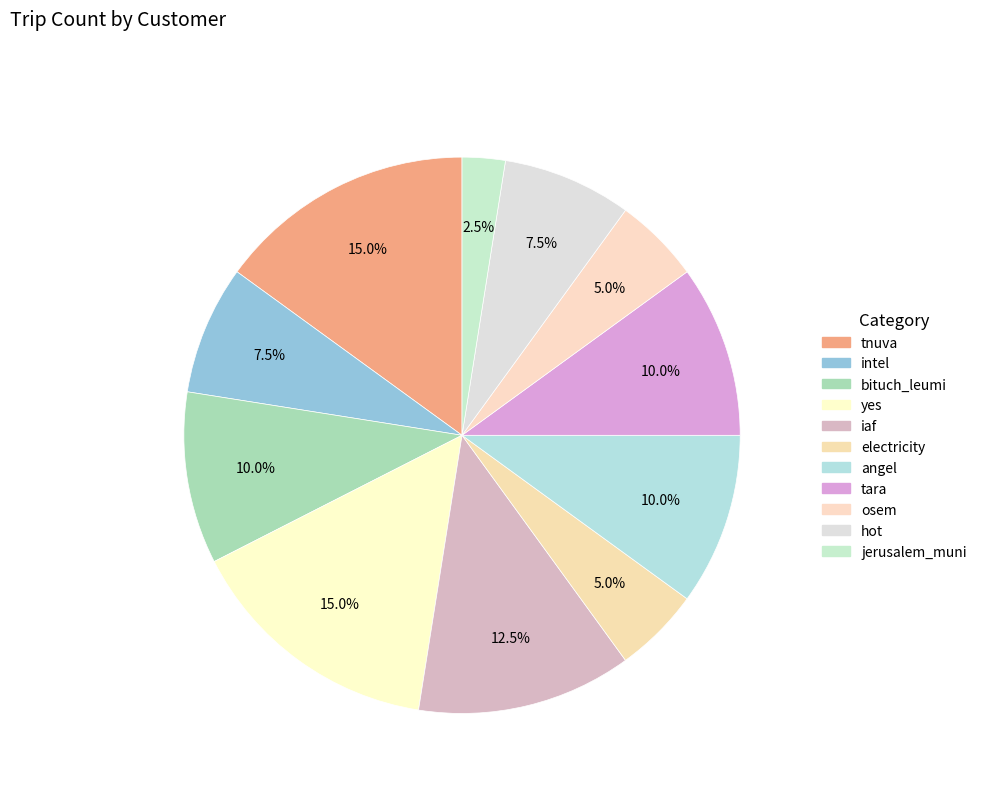

Does bituch_leumi account for over 50% of the chart?

No